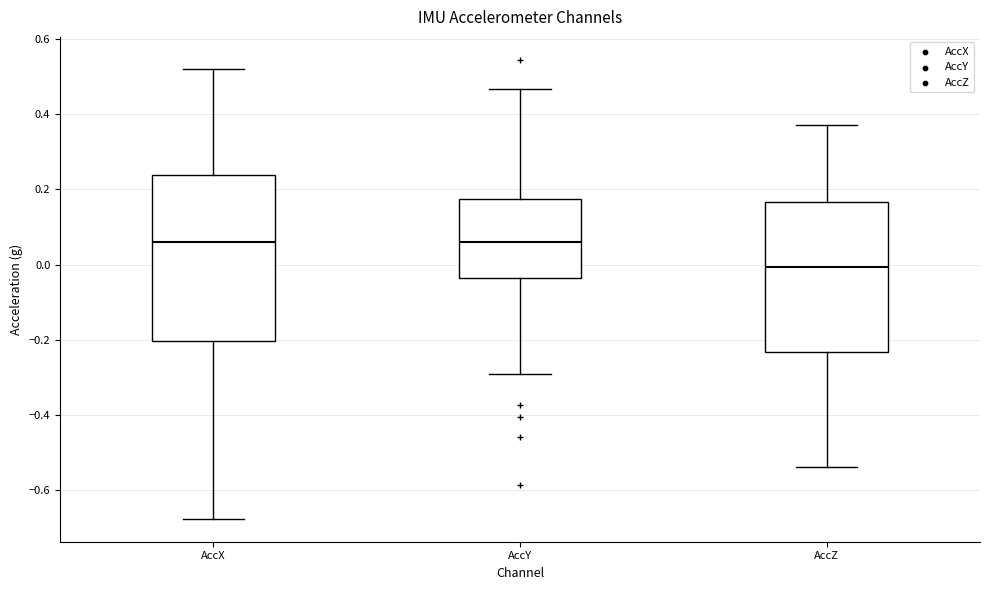

Reading left to right, transcribe this box plot: for each box, give where its median line is, the range the box spans, and where its two whiskers end, as read against the y-axis. The values are not printed on the chart, so give them approximately, as read against the axis.

AccX: median 0.06, box -0.20 to 0.24, whiskers -0.68 to 0.52
AccY: median 0.06, box -0.04 to 0.18, whiskers -0.30 to 0.46
AccZ: median 0.00, box -0.24 to 0.16, whiskers -0.54 to 0.38